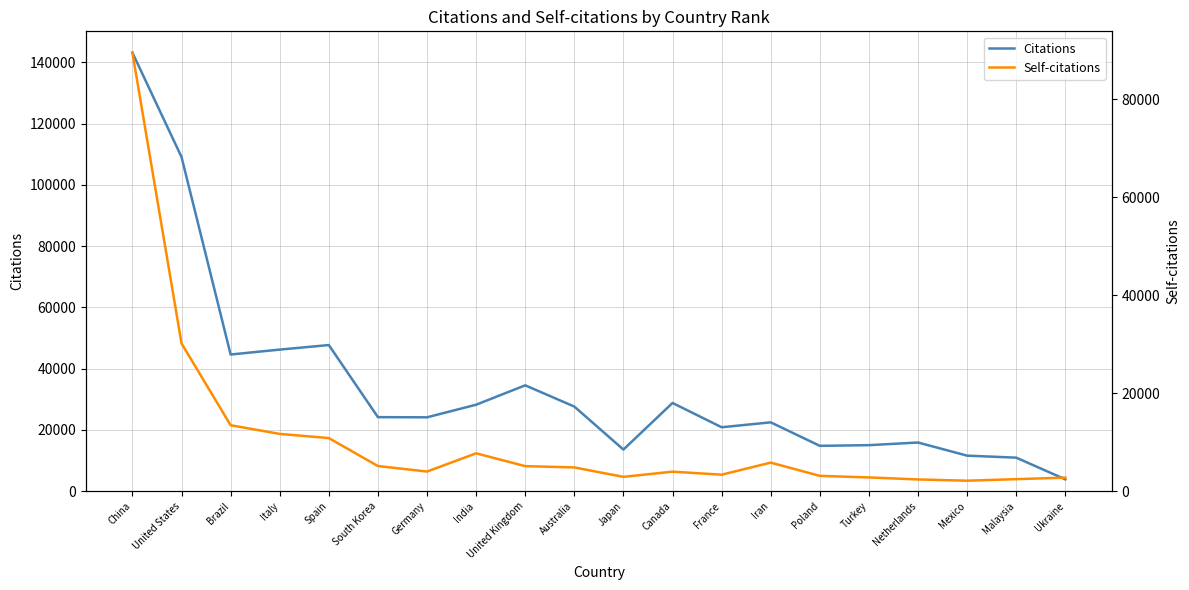

How many interior local valleys does the Citations series have?

5